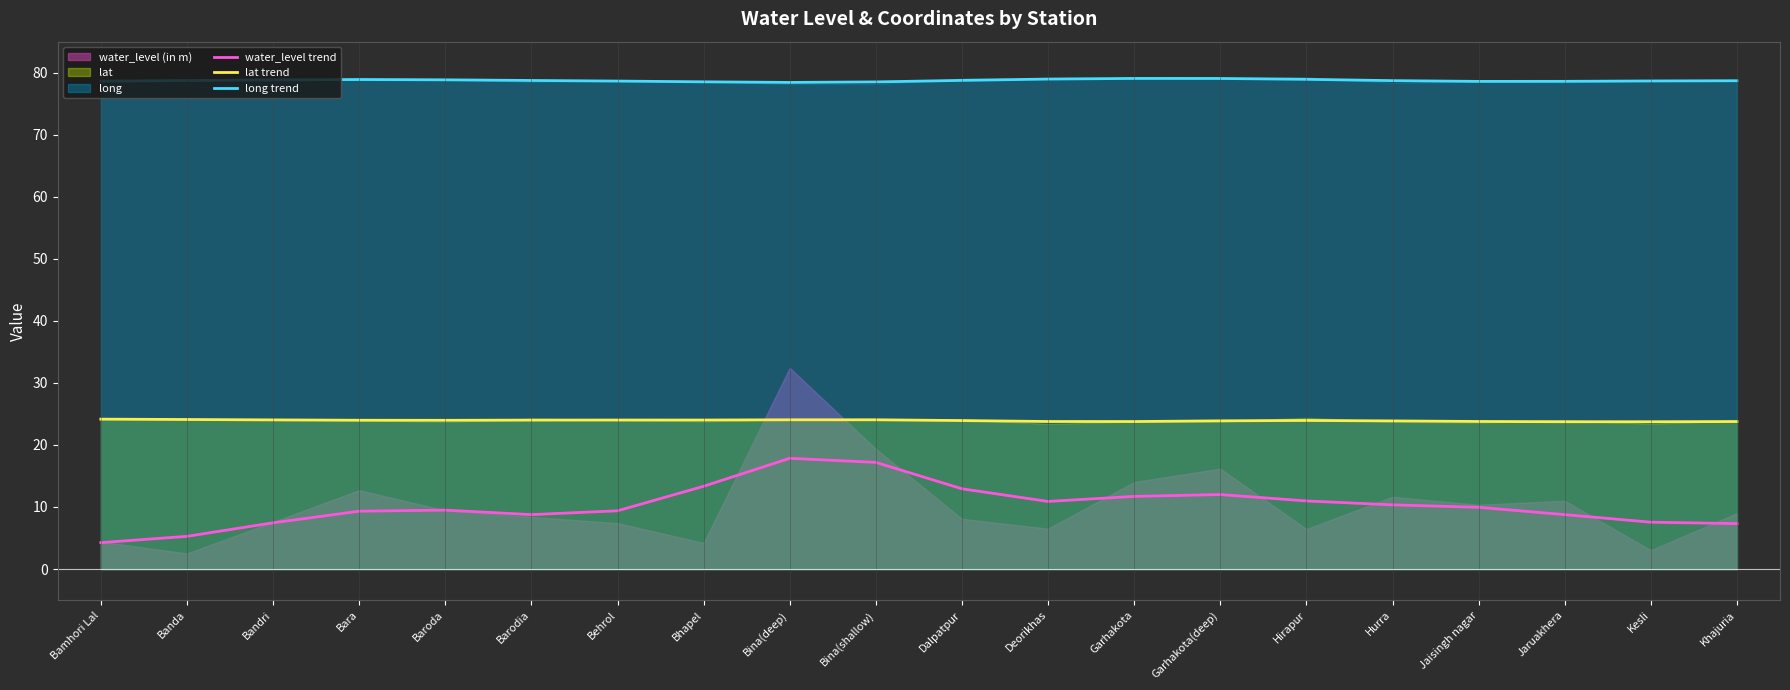

What is the value of the lat trend point at the 2nd from the left?

24.1